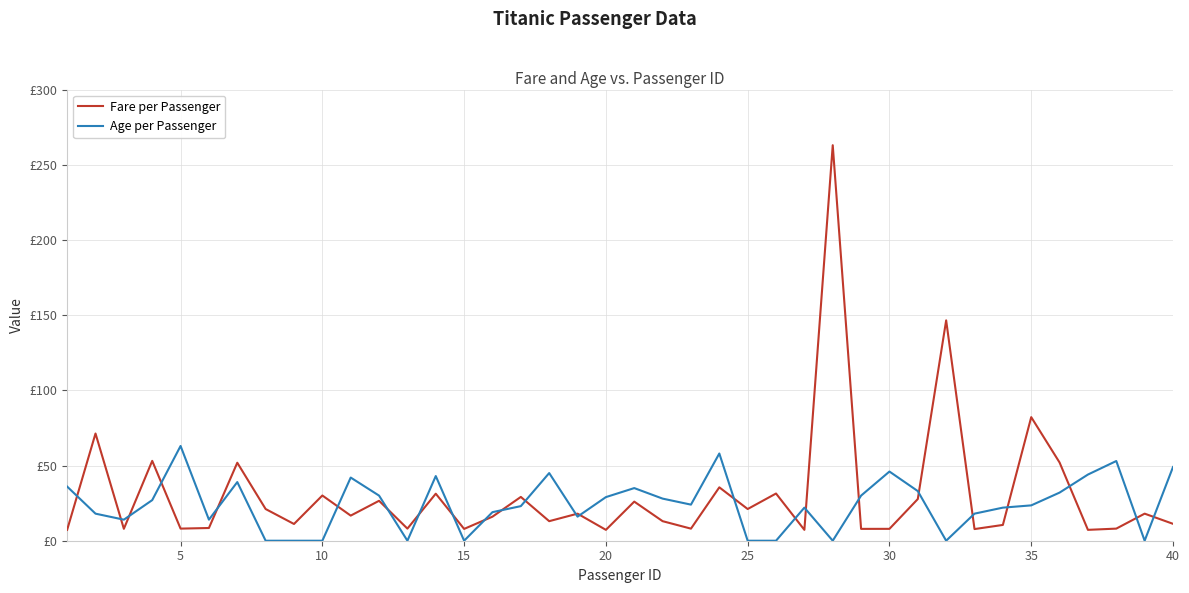

What are all the series names shown in the legend?

Fare per Passenger, Age per Passenger